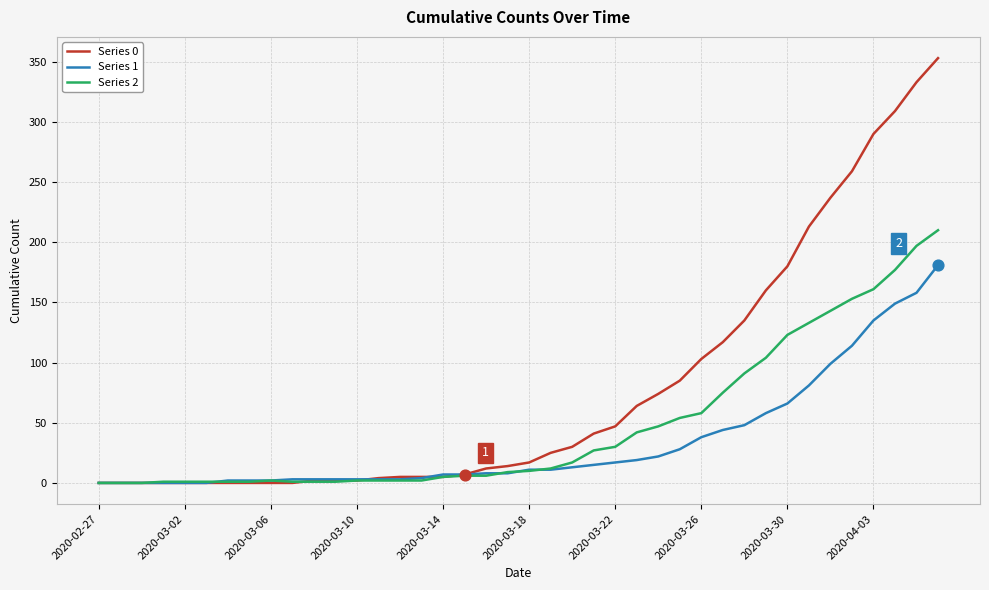

Which series has the largest total across all categories?

Series 0